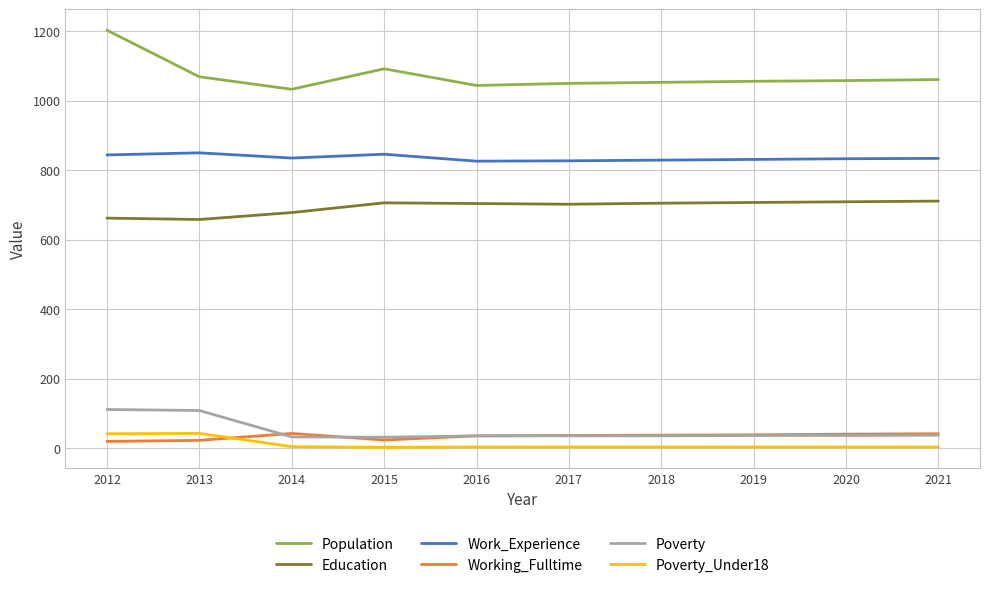

How many lines are shown in the chart?

6